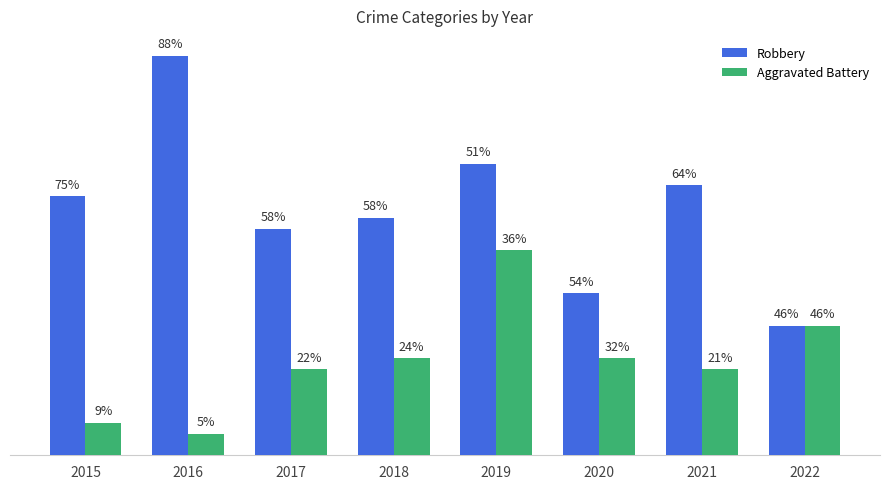

What are all the series names shown in the legend?

Robbery, Aggravated Battery